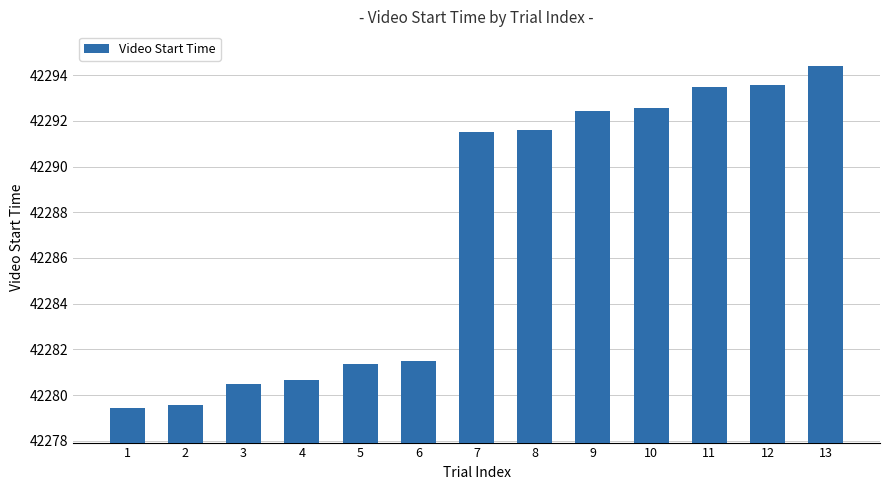

Which category has the highest value across all series?

13